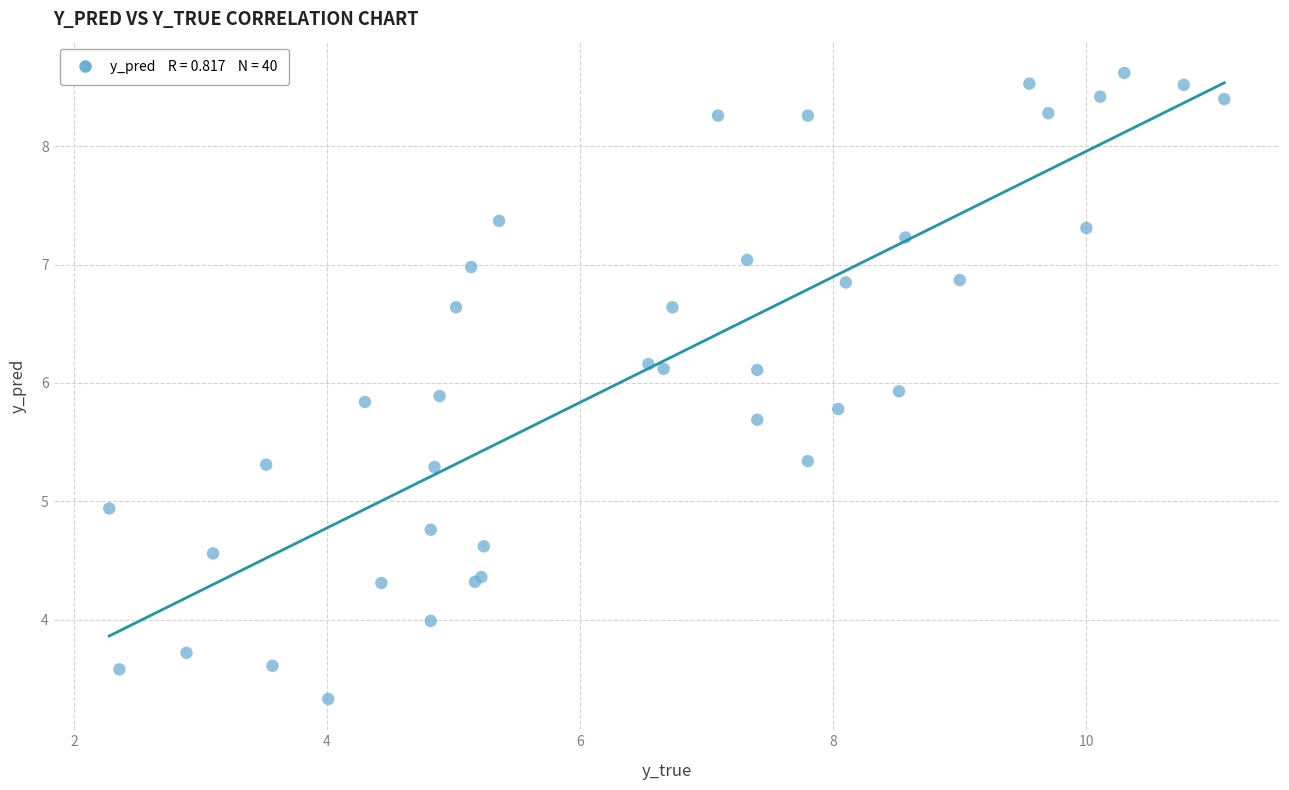

What Y value in the scatter plot is closest to 5?

4.9